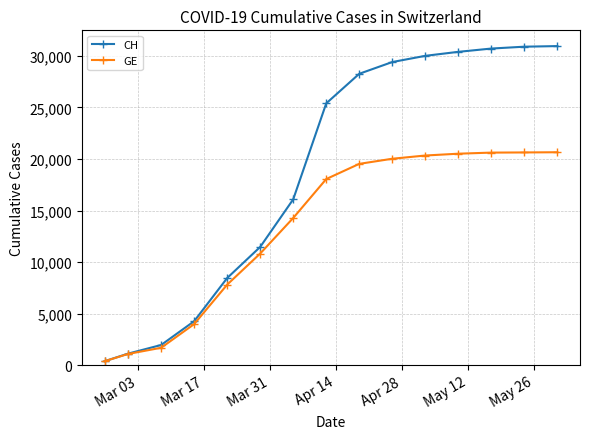

List the series in order of their peak value, highest first.

CH, GE